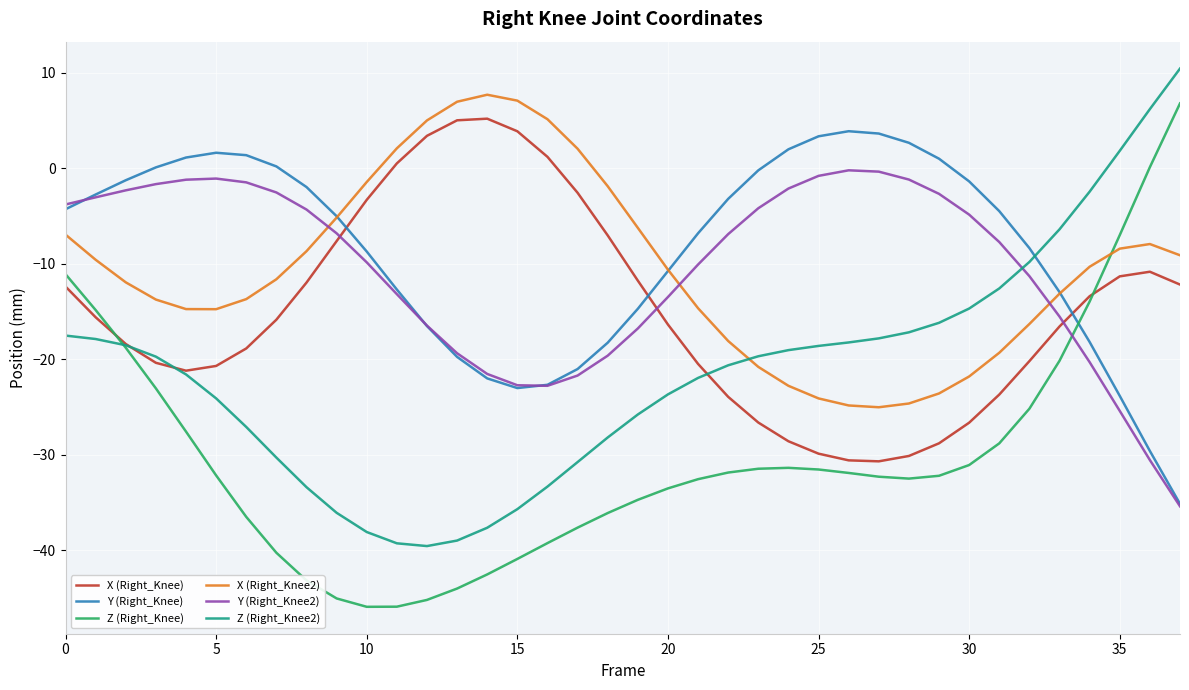

Does the chart display data point markers on the line(s)?

No